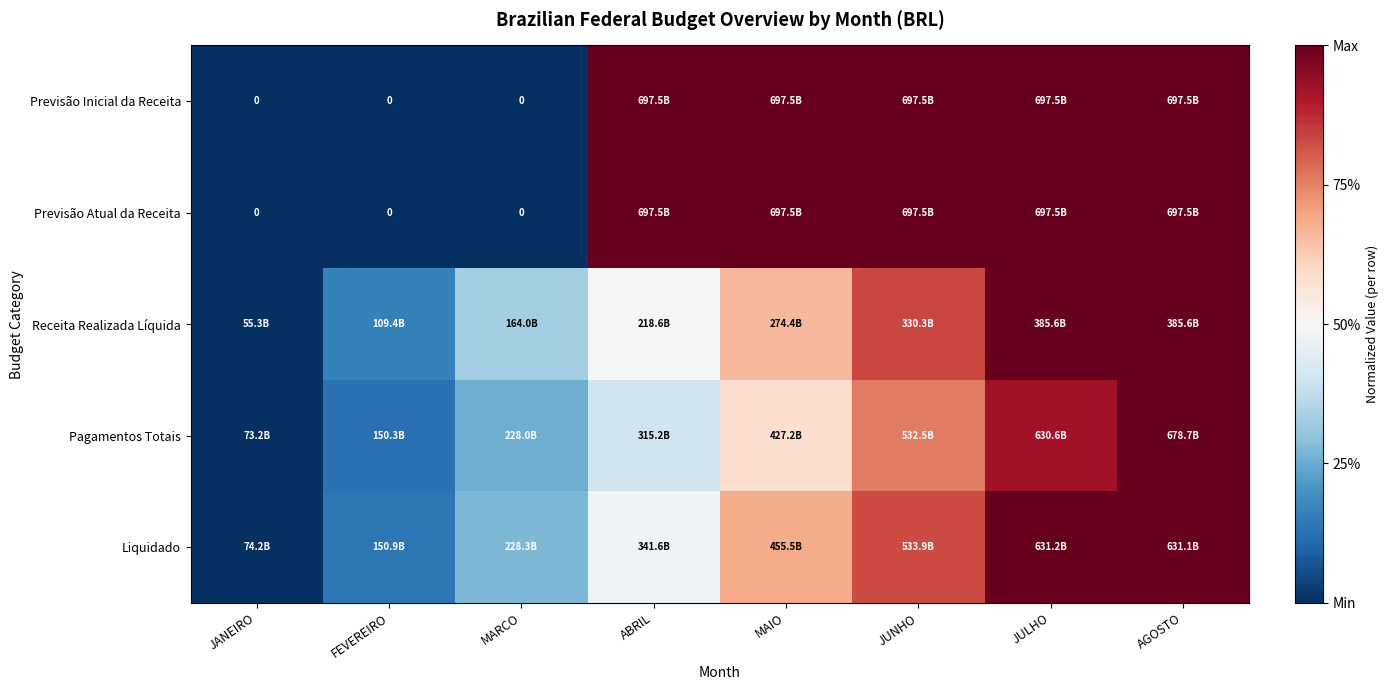

True or false: Receita Realizada Líquida has a value of 0.8 at ABRIL.

False